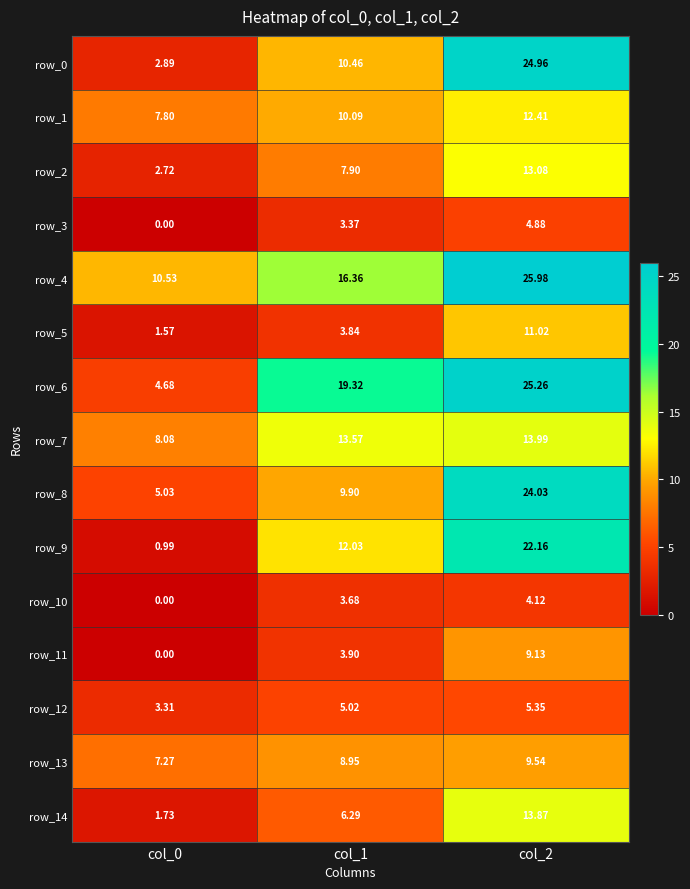

Is the value of row_5 at col_0 greater than the value of row_9 at col_2?

No